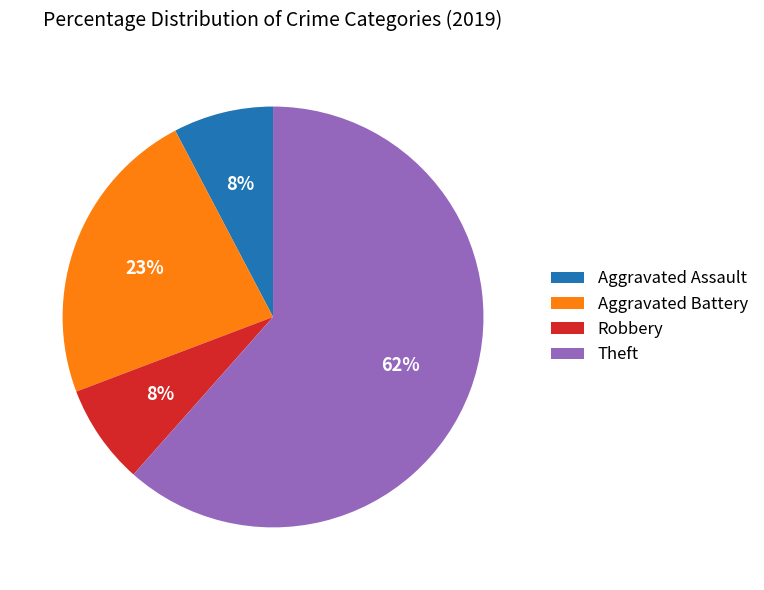

To the nearest percent, what percentage of the pie is Robbery?

8%